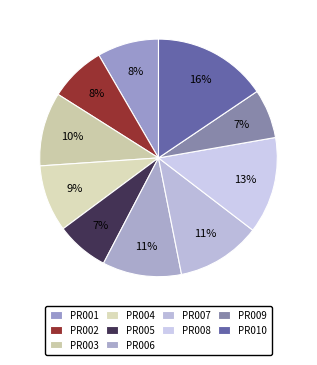

Which category has the smallest portion of the pie?

PR009